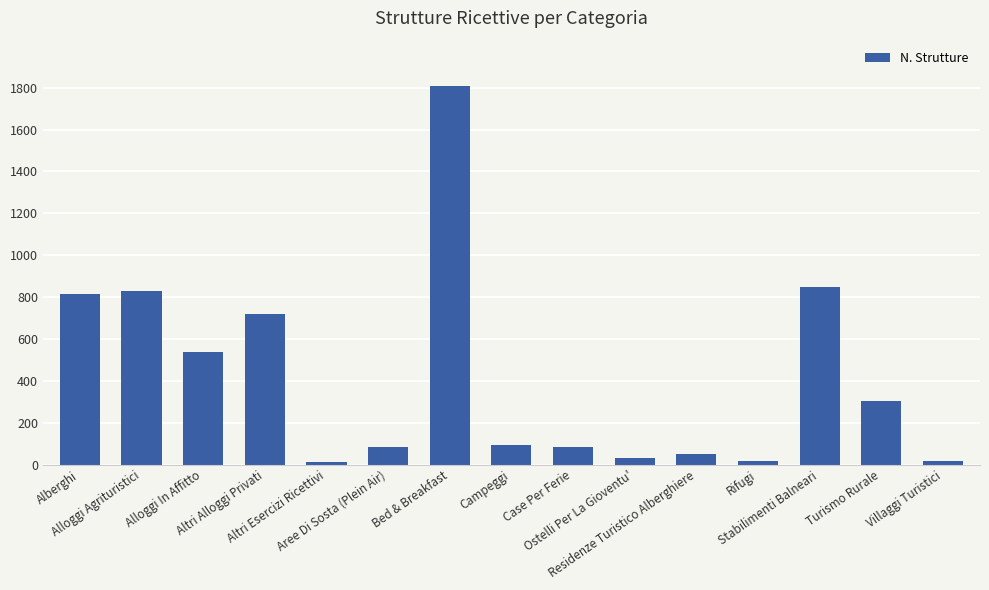

How many bars are there in total?

15